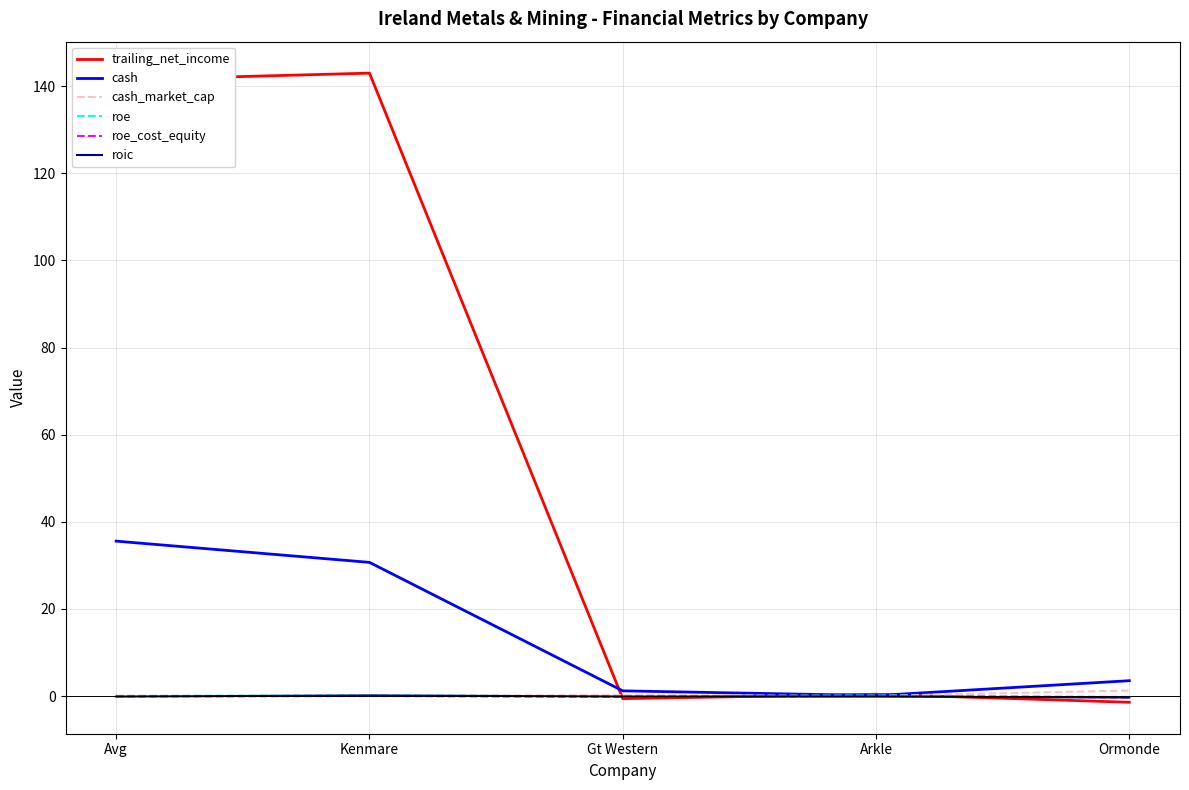

What is the greatest value displayed?

143.0